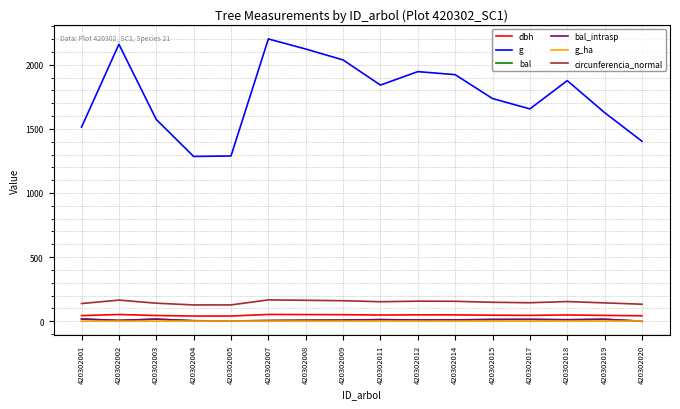

What is the difference between the maximum and minimum values in the dbh series?

12.5